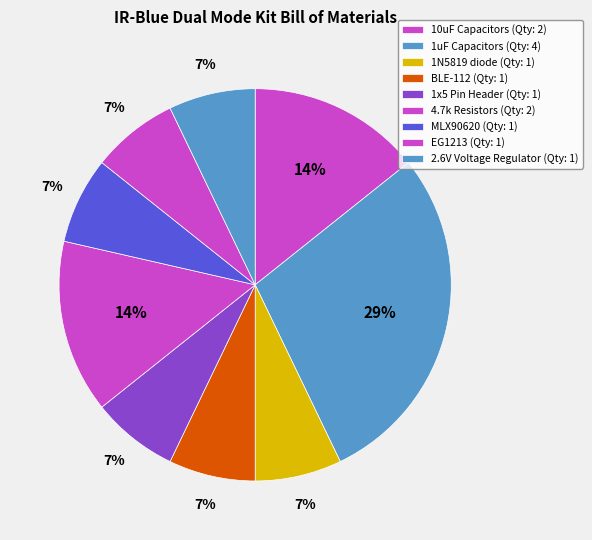

Combined, what portion of the pie is 1N5819 diode and 1uF Capacitors?

35.7%